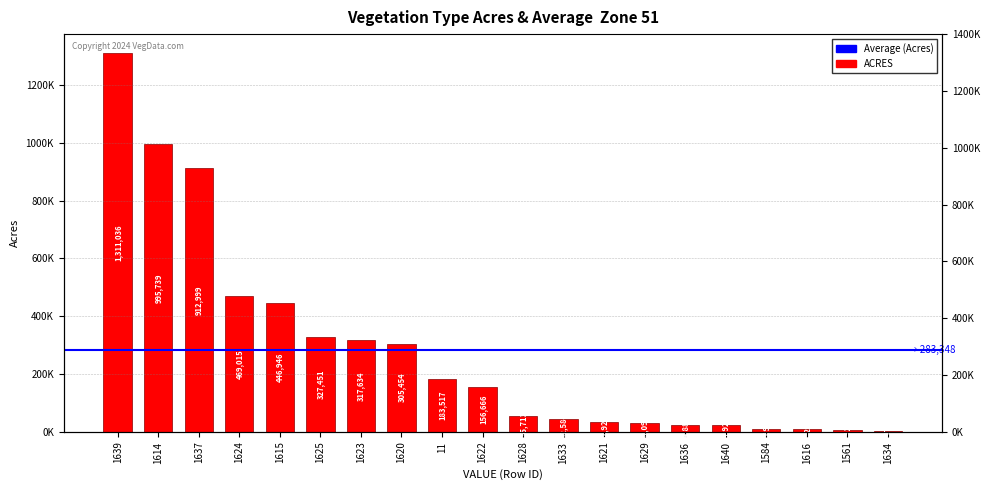

Reading left to right, transcribe all the data shown in this chart.

1311036	995739	912999	469015	446946	327451	317634	305454	183517	156666	55713	42584	32922	29099	24887	24922	8695	11281	6924	3477